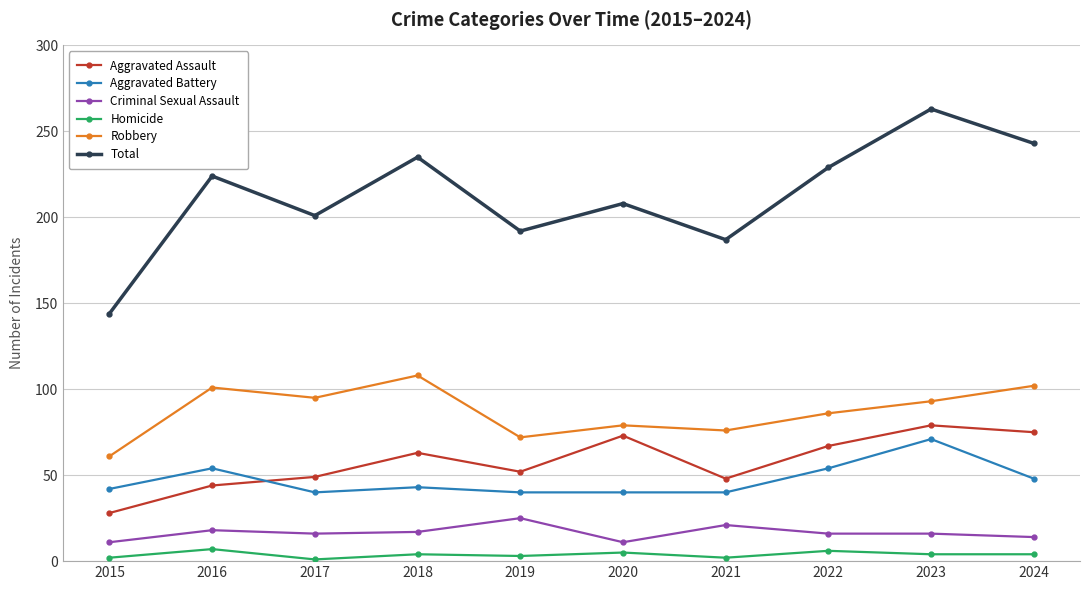

At how many categories does at least one series exceed 22?

10